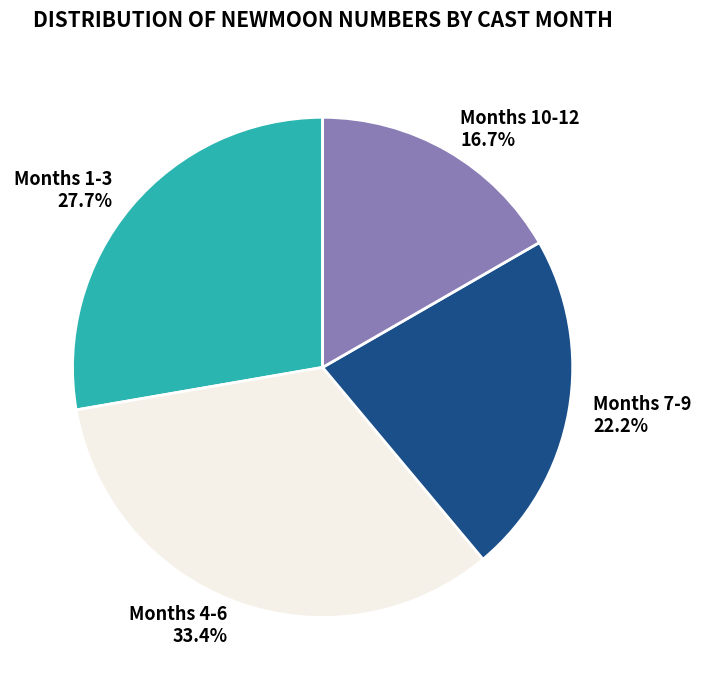

Between Months 10-12 and Months 1-3, which is larger?

Months 1-3